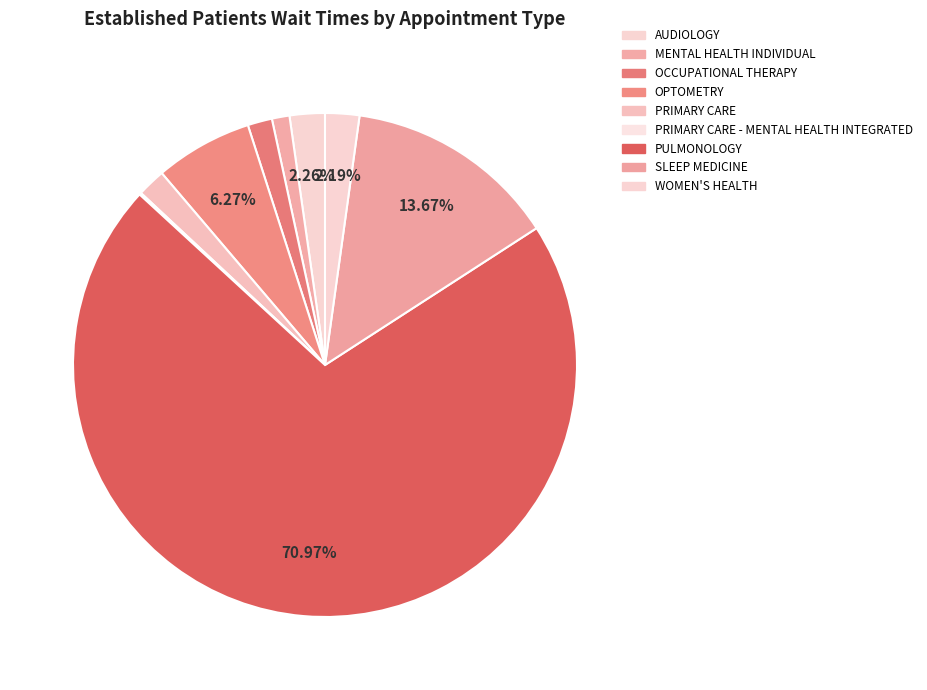

To the nearest percent, what is the average slice percentage?

11%